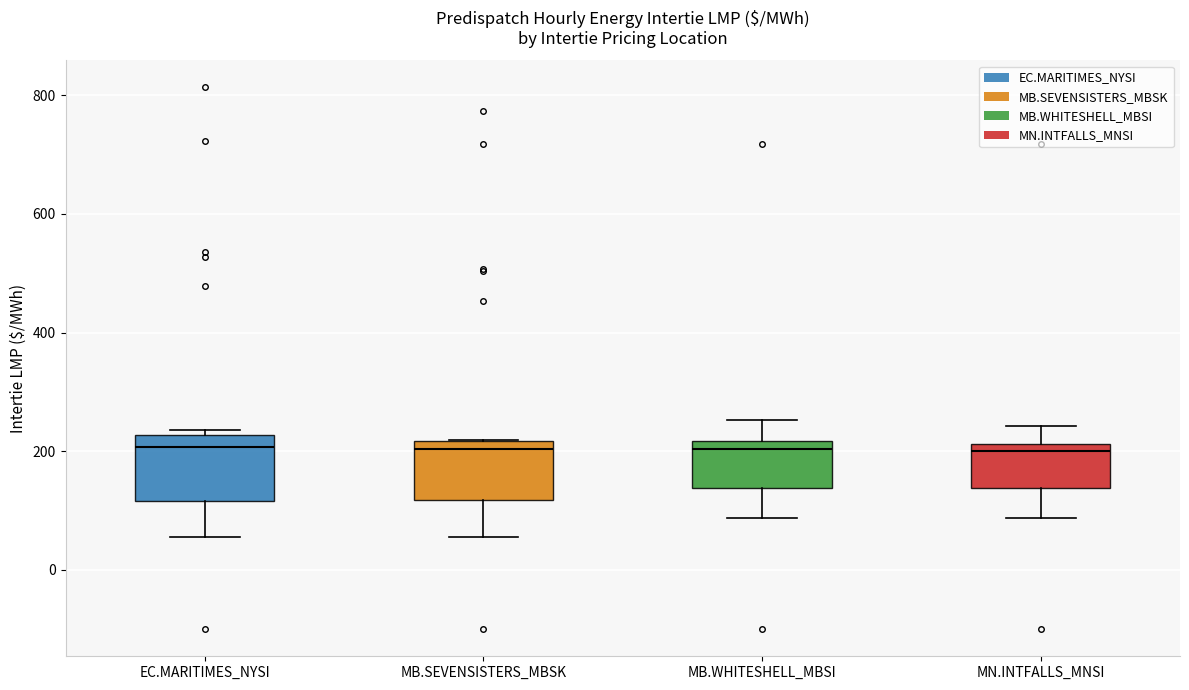

Reading left to right, transcribe this box plot: for each box, give where its median line is, the range the box spans, and where its two whiskers end, as read against the y-axis. The values are not printed on the chart, so give them approximately, as read against the axis.

EC.MARITIMES_NYSI: median 200, box 120 to 220, whiskers 60 to 240
MB.SEVENSISTERS_MBSK: median 200, box 120 to 220, whiskers 60 to 220
MB.WHITESHELL_MBSI: median 200, box 140 to 220, whiskers 80 to 260
MN.INTFALLS_MNSI: median 200, box 140 to 220, whiskers 80 to 240